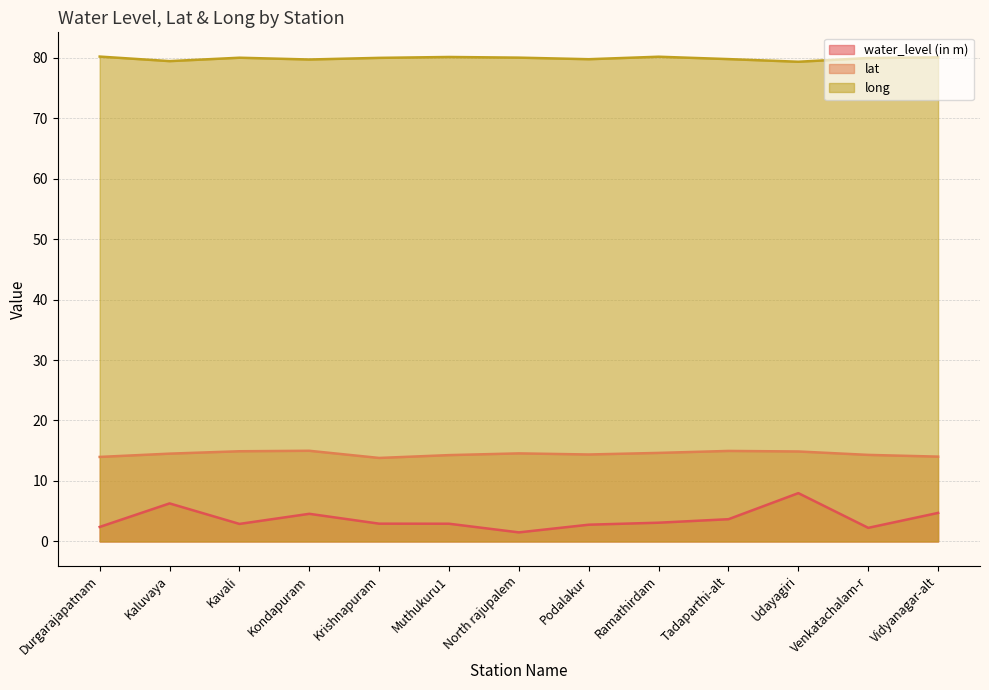

True or false: lat and water_level (in m) cross at least once.

False